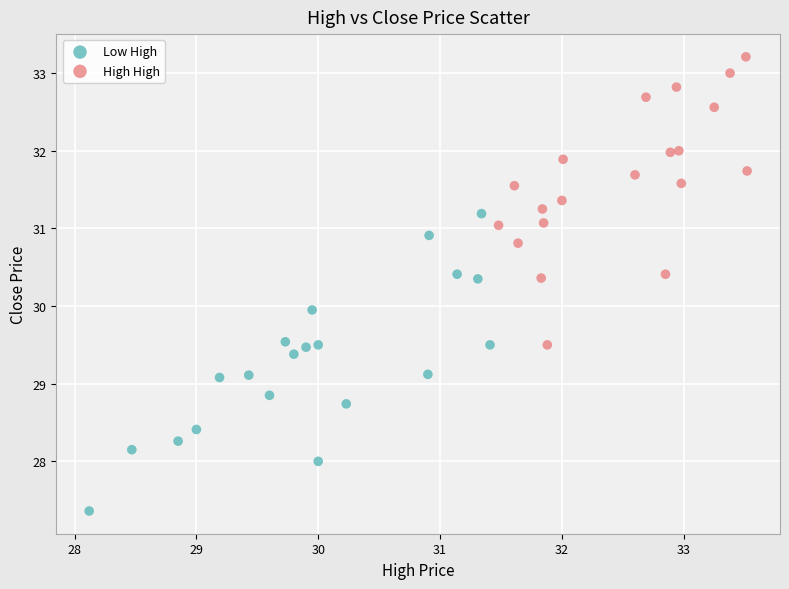

Which series contains the lowest Y value?

Low High